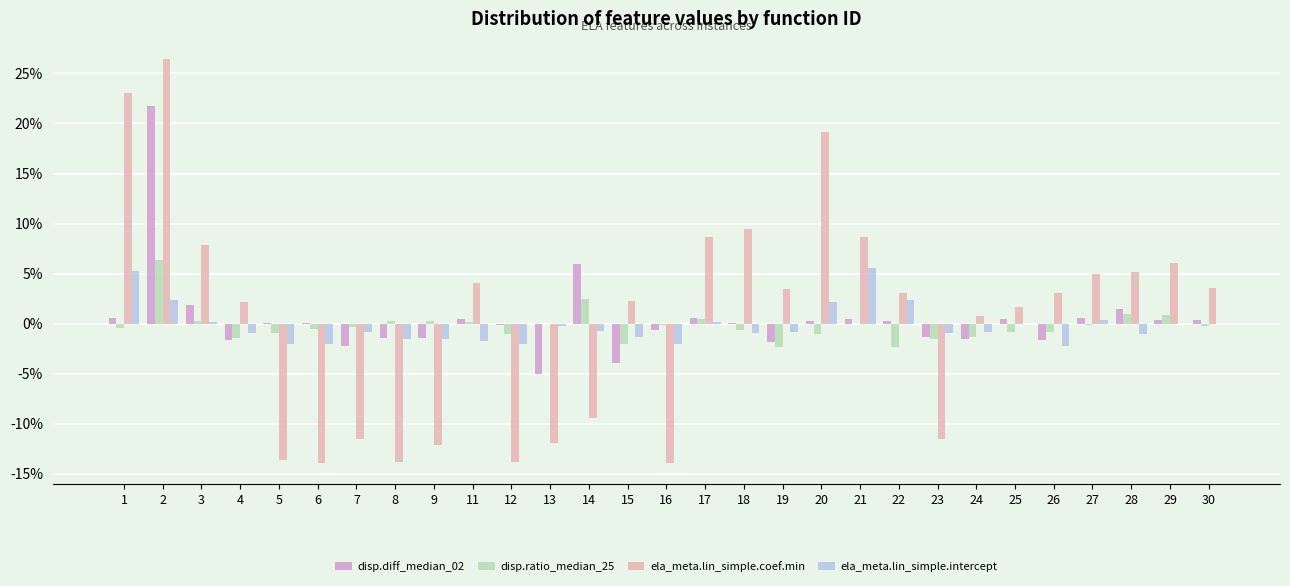

What are all the series names shown in the legend?

disp.diff_median_02, disp.ratio_median_25, ela_meta.lin_simple.coef.min, ela_meta.lin_simple.intercept